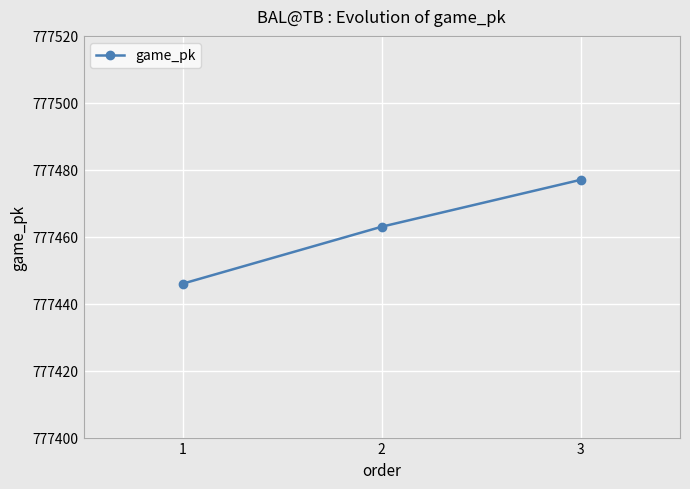

Count the number of data series in this chart.

1